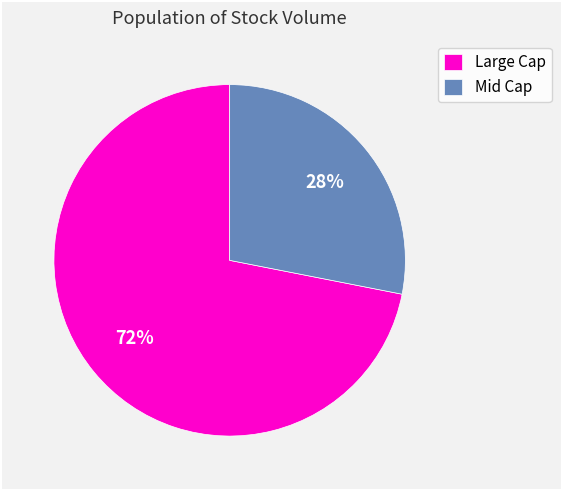

To the nearest percent, what is the average slice percentage?

50%